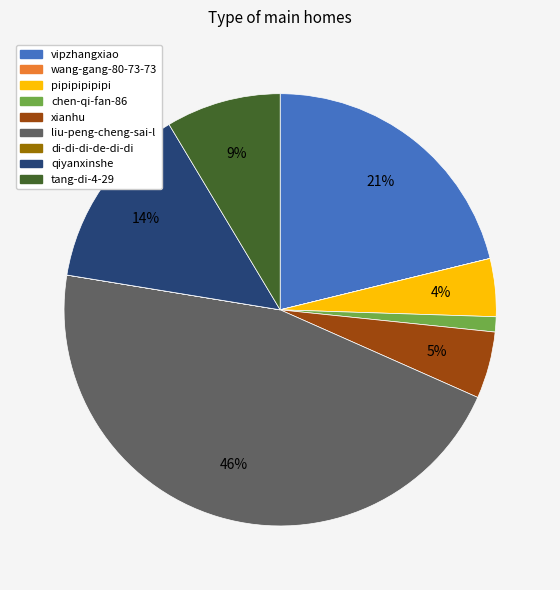

Is there a majority slice in this chart?

No